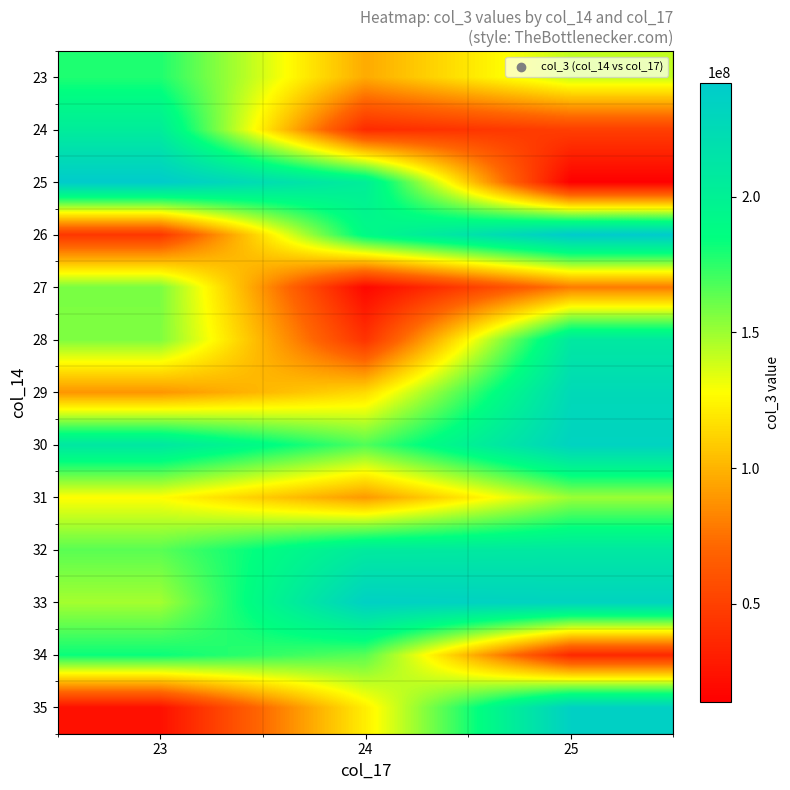

Count the number of data series in this chart.

13